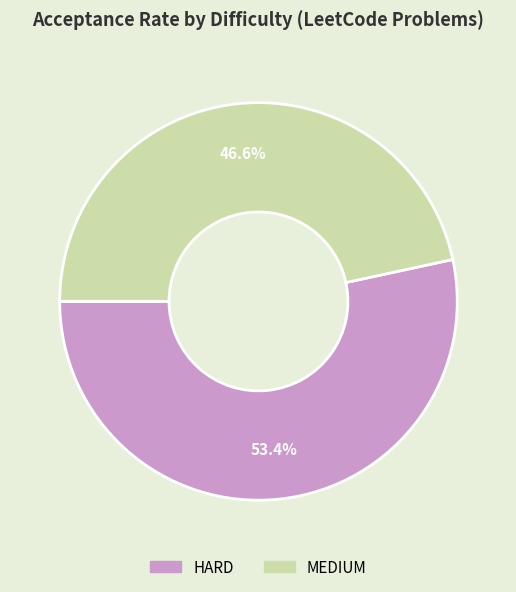

What percentage is NOT represented by MEDIUM?

53.4%